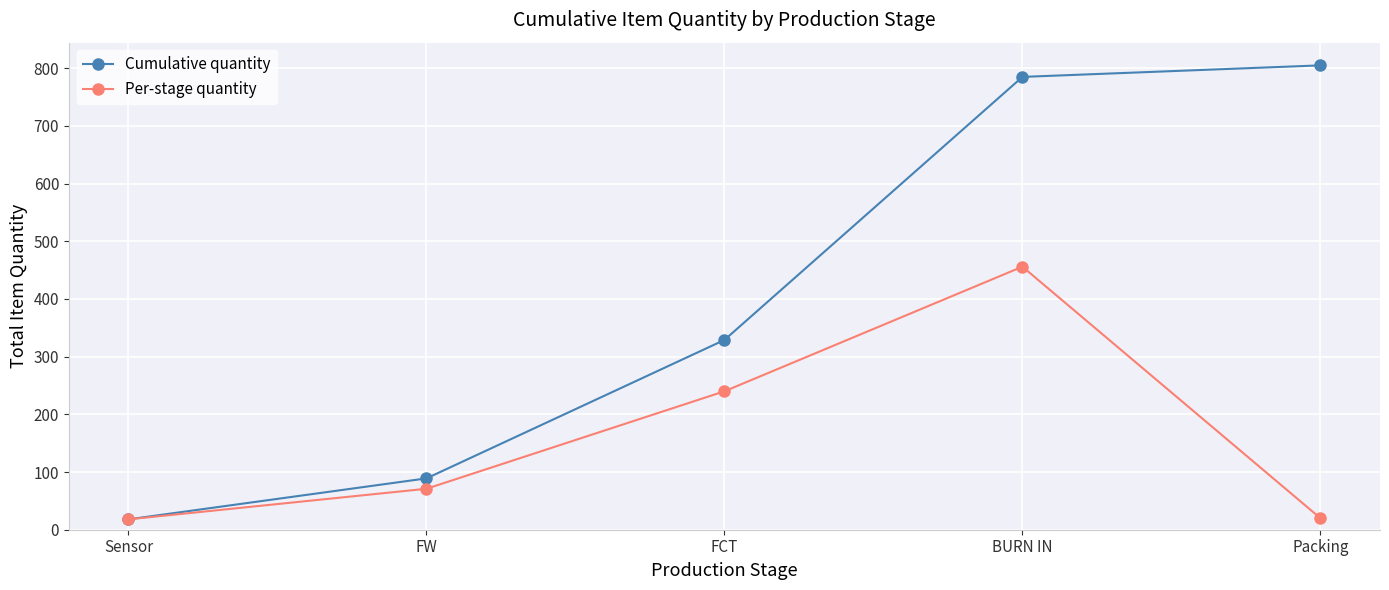

What is the lowest value of the Cumulative quantity series?

18